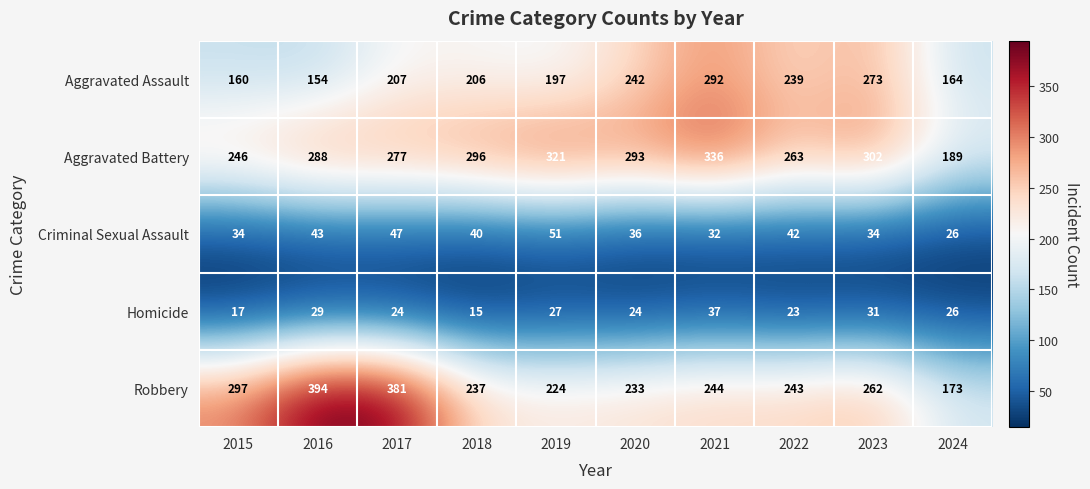

What is the sum of all Aggravated Assault values?

2134